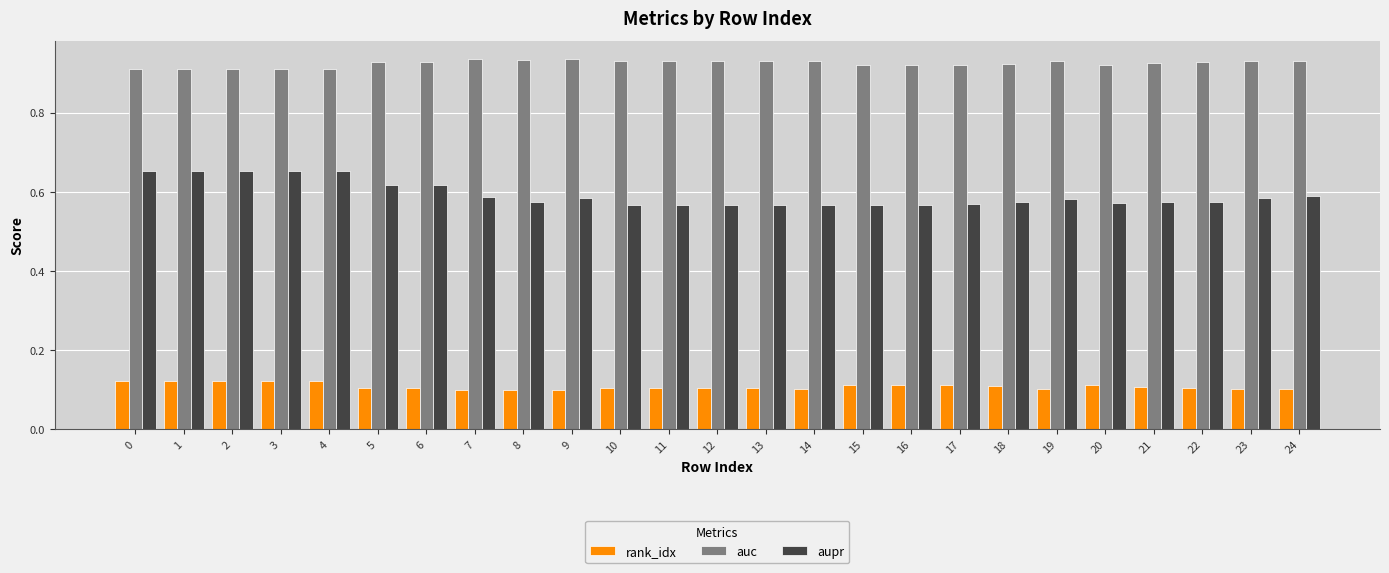

The value of rank_idx at 5 is 0.0. True or false?

False